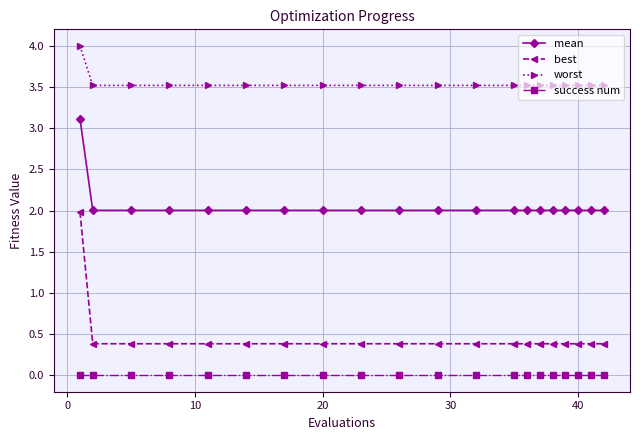

Which series has the largest total across all categories?

worst